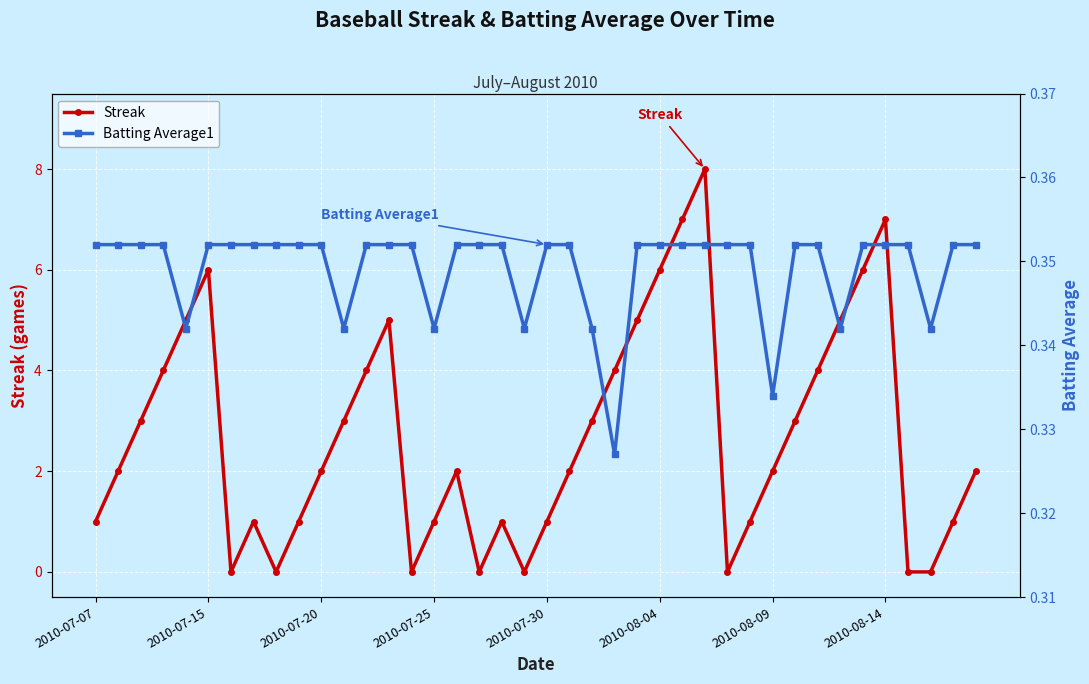

List the series in order of their peak value, highest first.

Streak, Batting Average1